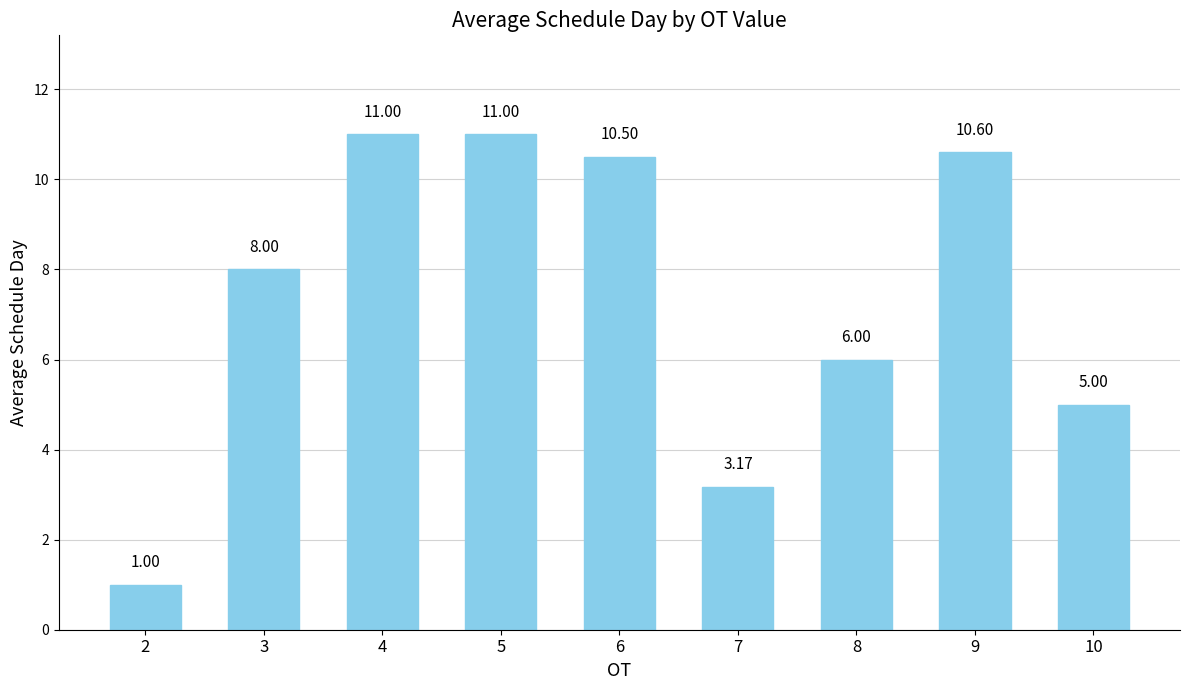

Count the number of categories in the chart.

9